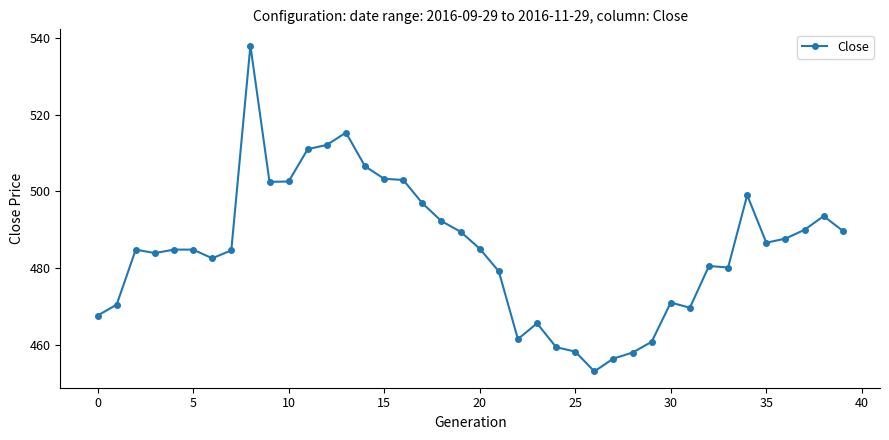

True or false: the data has more than 1 interior local peaks.

True